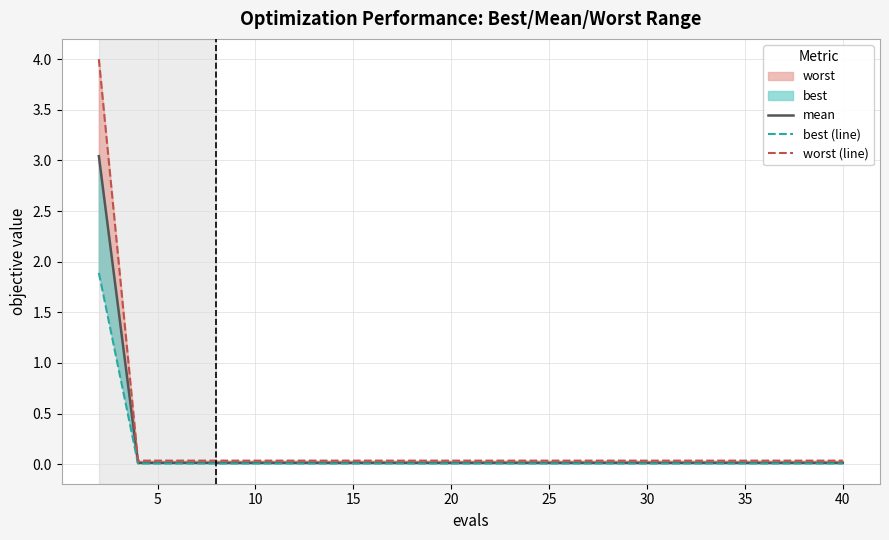

Reading left to right, what are all the values shown in this chart?

mean: 3.0	0.0	0.0	0.0	0.0	0.0	0.0	0.0	0.0	0.0	0.0	0.0	0.0	0.0	0.0	0.0	0.0	0.0	0.0	0.0
best (line): 1.9	0.0	0.0	0.0	0.0	0.0	0.0	0.0	0.0	0.0	0.0	0.0	0.0	0.0	0.0	0.0	0.0	0.0	0.0	0.0
worst (line): 4.0	0.0	0.0	0.0	0.0	0.0	0.0	0.0	0.0	0.0	0.0	0.0	0.0	0.0	0.0	0.0	0.0	0.0	0.0	0.0